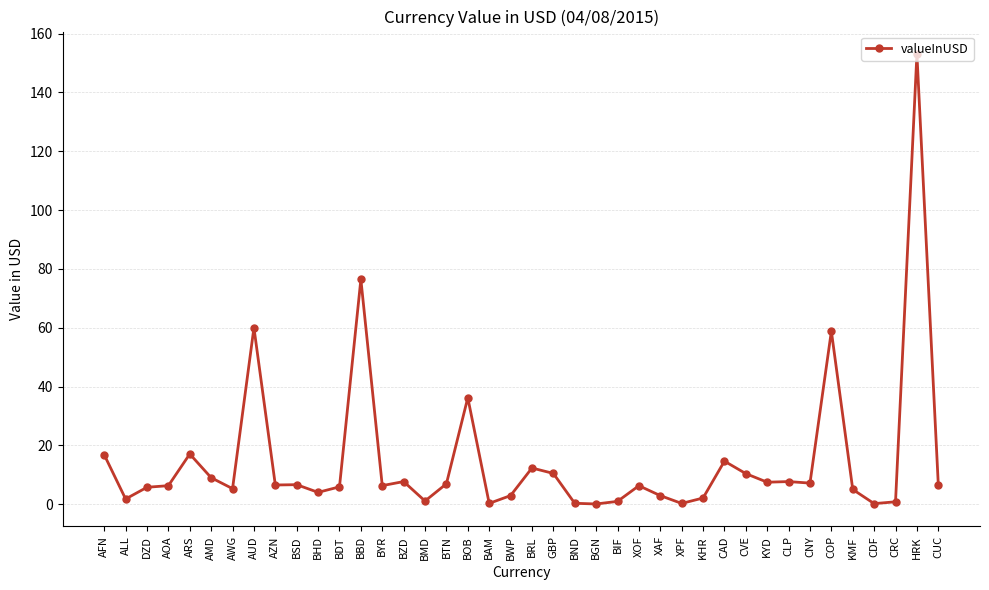

What is the difference between the maximum and second lowest values?

152.8